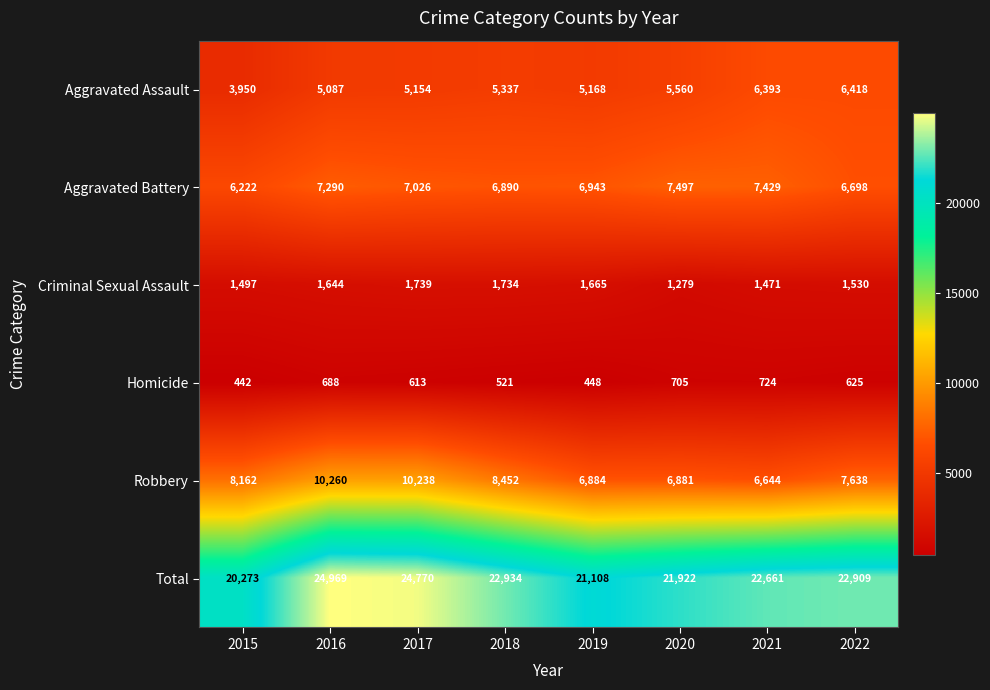

True or false: Homicide has a value of 724 at 2021.

True